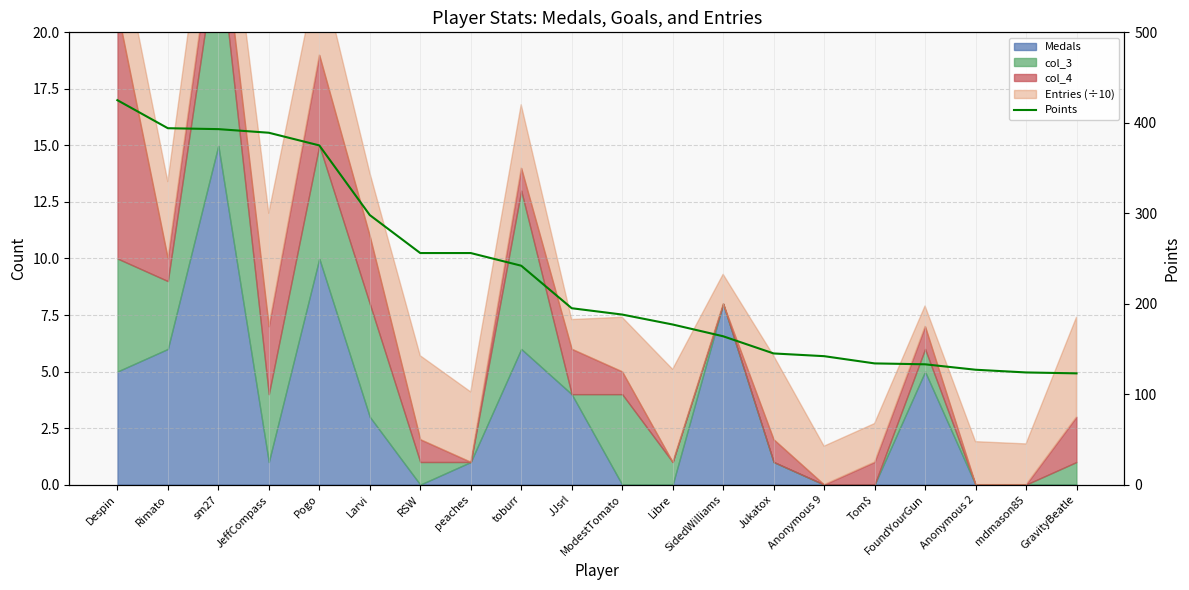

What is the value of the 20th point from the left?

123